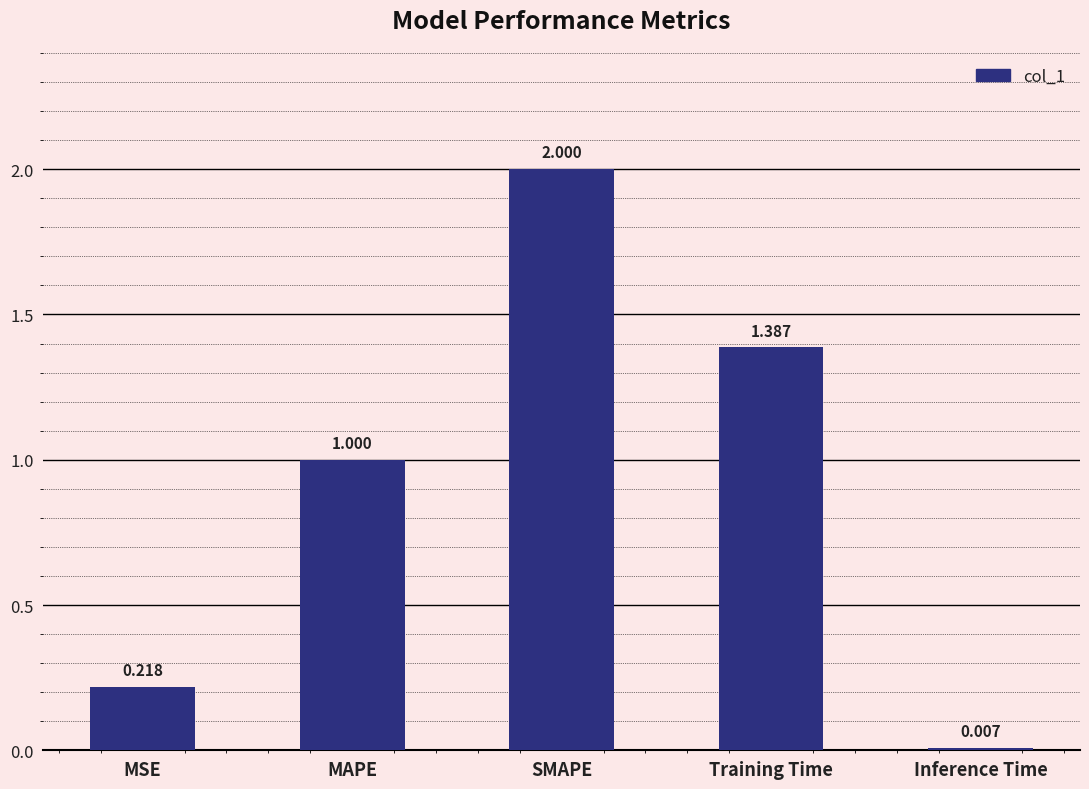

The chart shows a value of 2.0 at SMAPE. True or false?

True